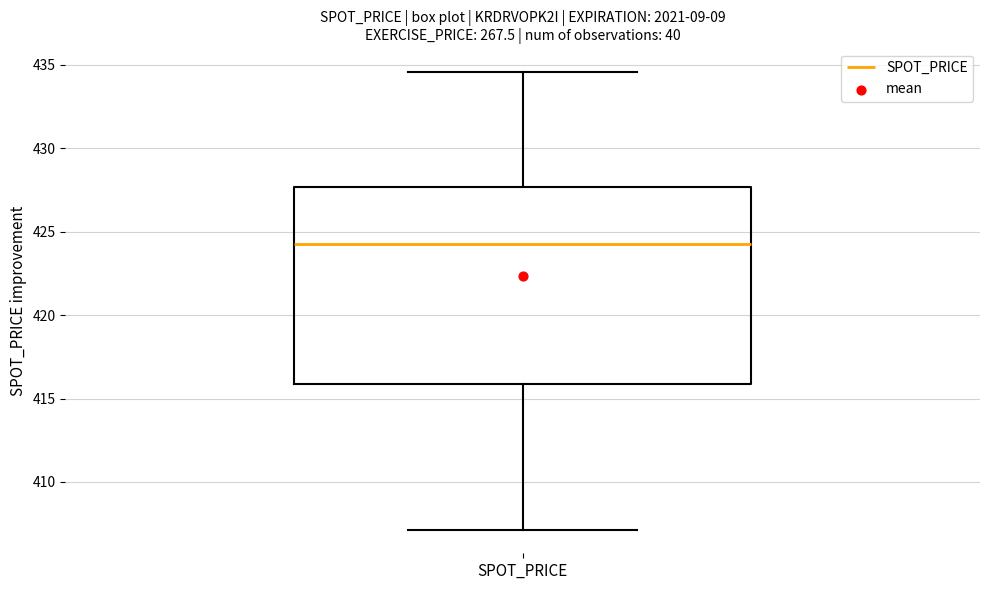

Transcribe this box plot: give where the median line is, the range the box spans, and where the two whiskers end, as read against the y-axis. The values are not printed on the chart, so give them approximately, as read against the axis.

median 424.5, box 416.0 to 427.5, whiskers 407.0 to 434.5